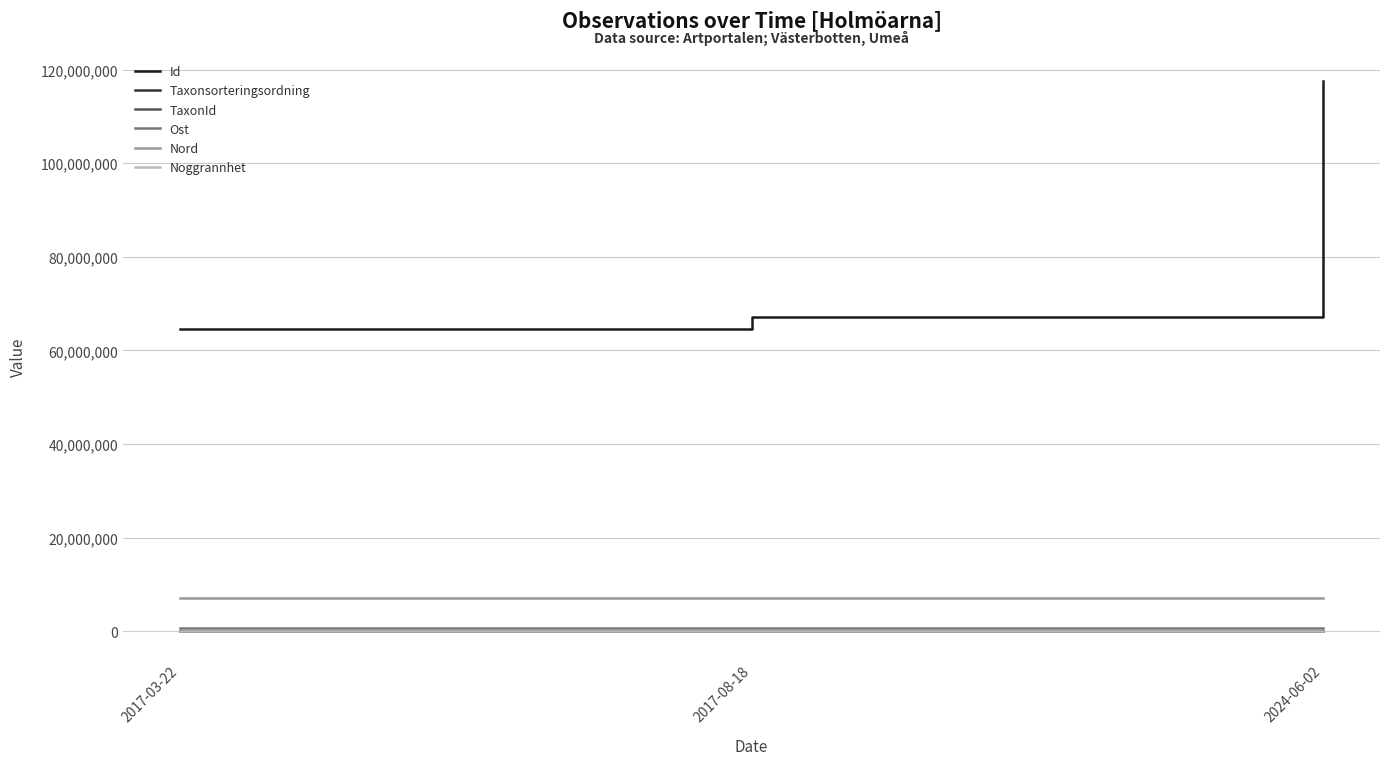

Where does the Ost series first go above 789323?

2017-03-22